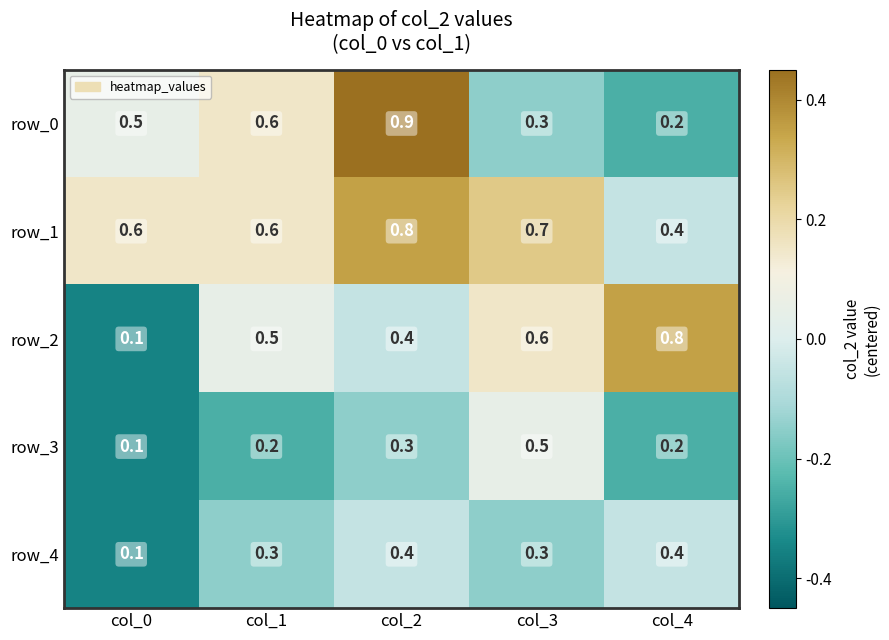

What is the sum of all row_3 values?

1.3